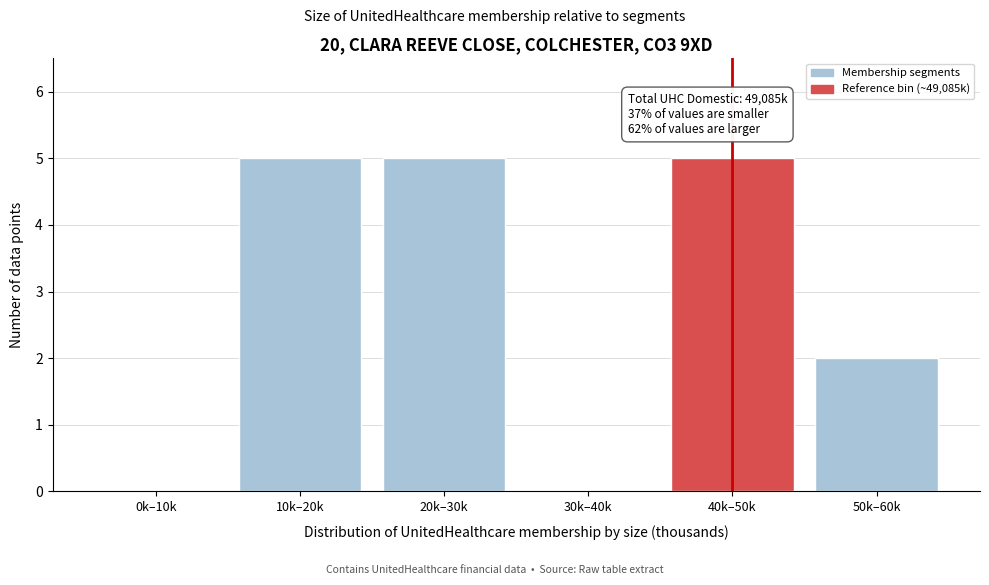

Reading right to left, list all the values displayed in this chart.

50k–60k=2	40k–50k=5	30k–40k=0	20k–30k=5	10k–20k=5	0k–10k=0